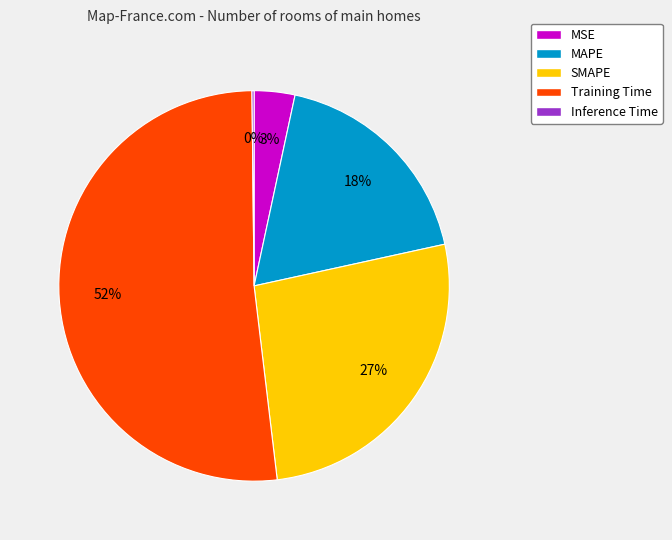

The MSE slice represents 3% of the pie. True or false?

True